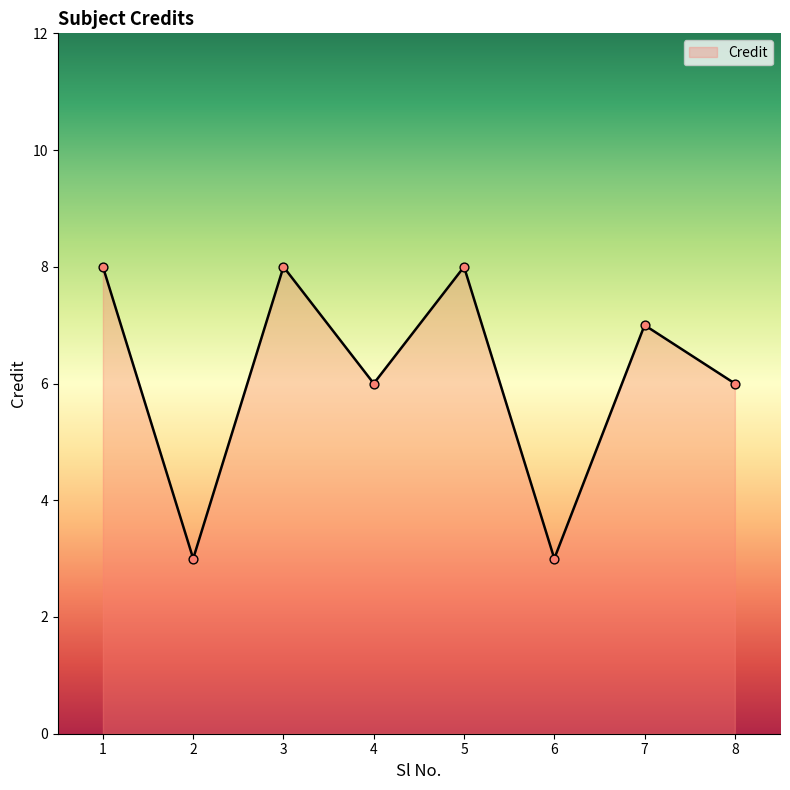

Which has a higher value, 4 or 2?

4